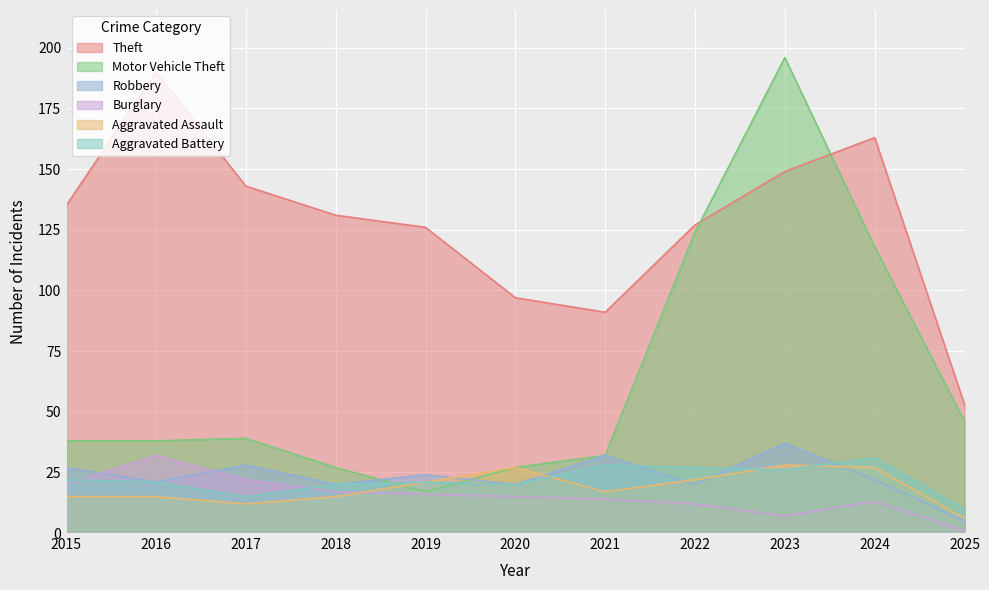

In Robbery, how many points are lower than both neighbors (excluding endpoints)?

4